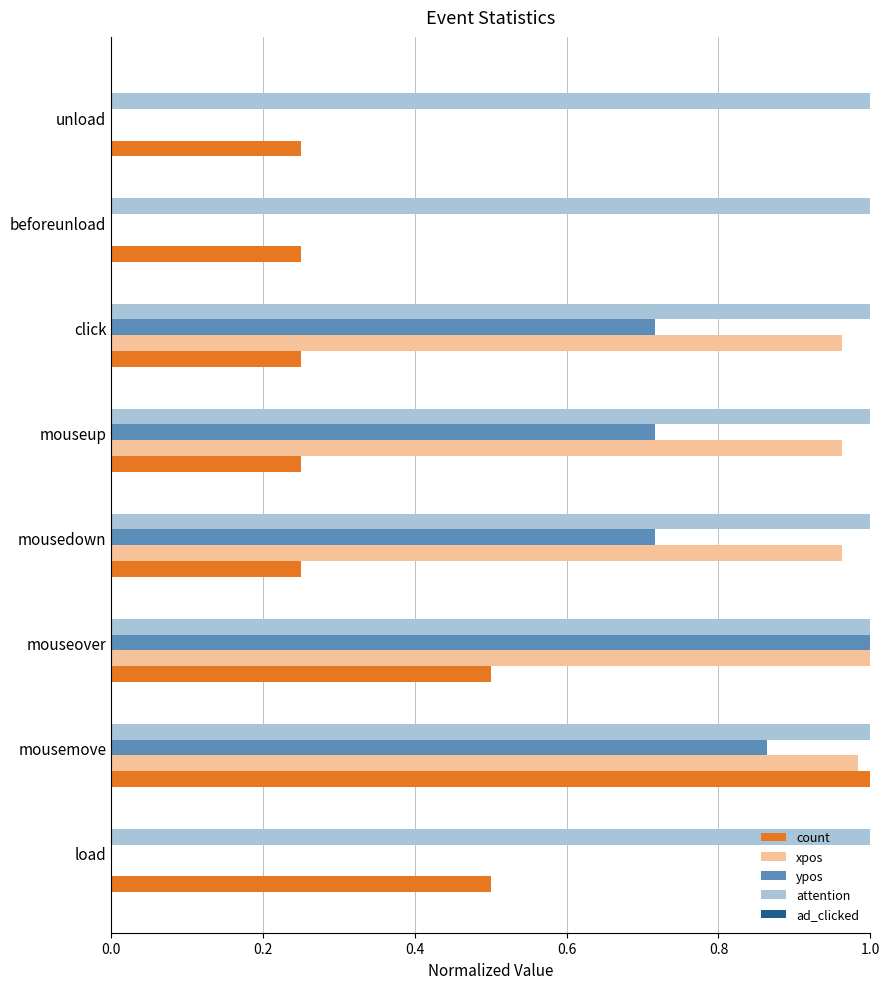

What is the total value across all series at load?

1.5